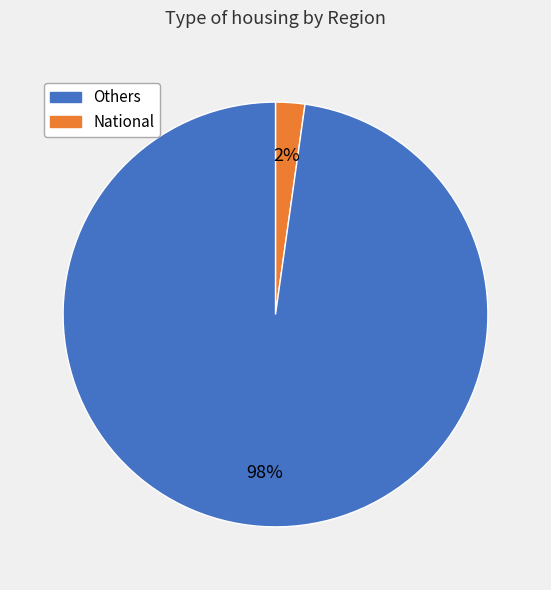

To the nearest percent, what is the average slice percentage?

50%